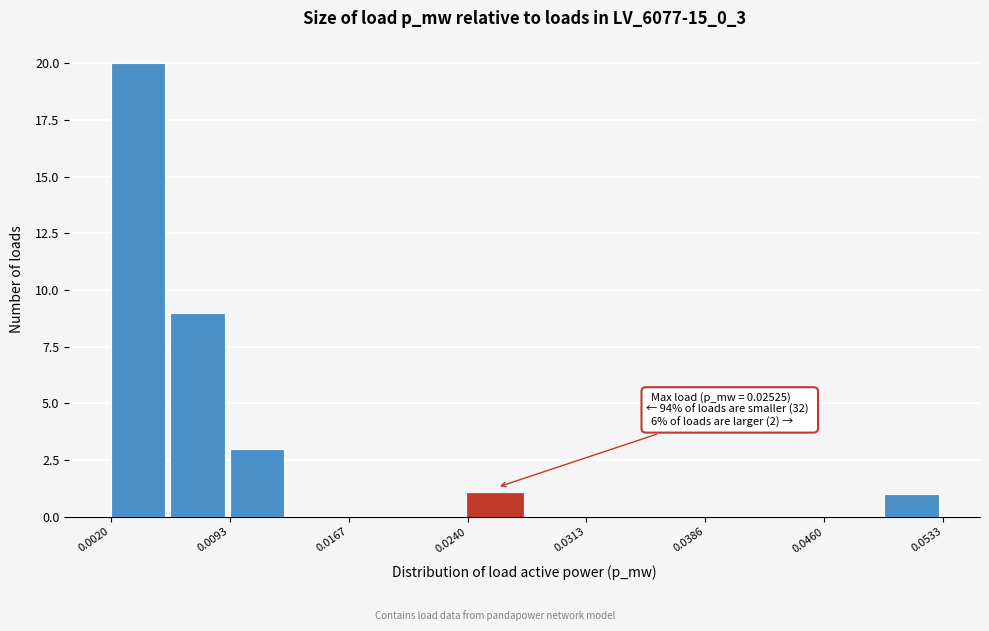

Around what value on the x-axis is the tallest bar? Give the approximate position of its centre, as read against the axis.

0.004